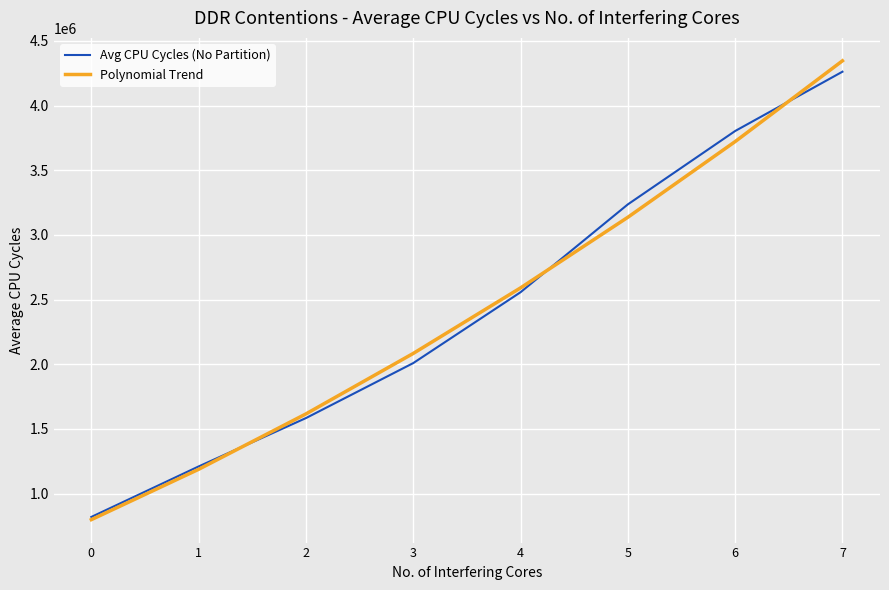

Read the Avg CPU Cycles (No Partition) value at 2.

1584050.0